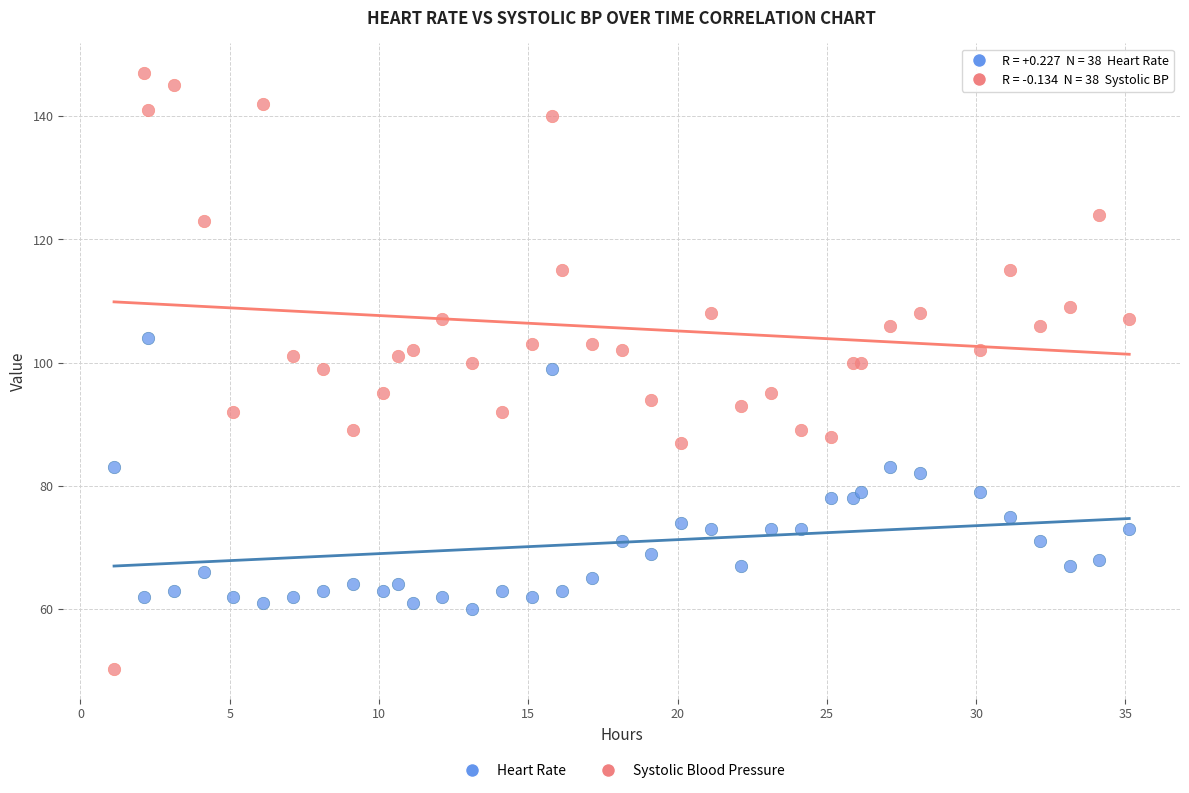

Which series reaches the minimum Y coordinate?

Systolic Blood Pressure